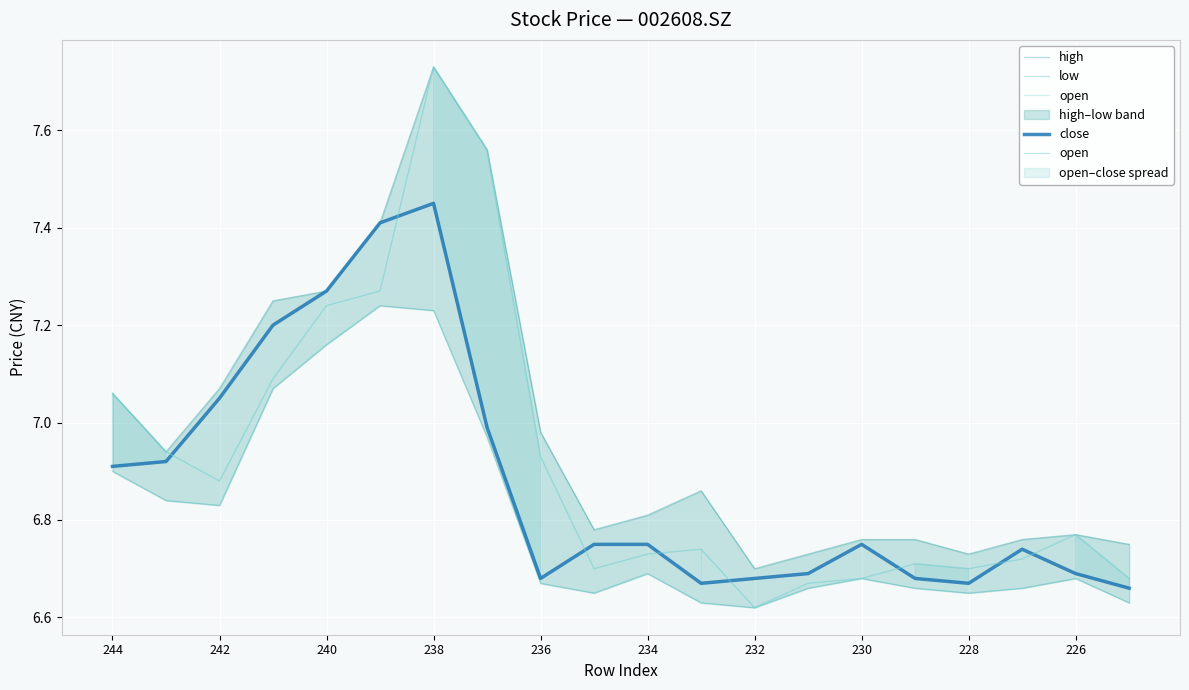

Which series changed the most between 11 and 13?

high